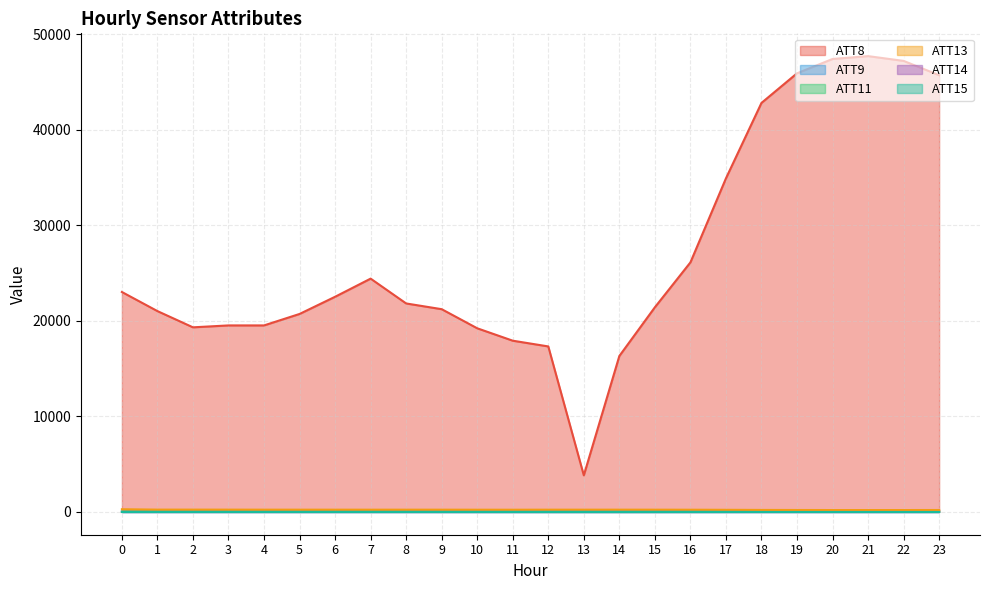

What is the average value of the ATT11 series?

-16.7